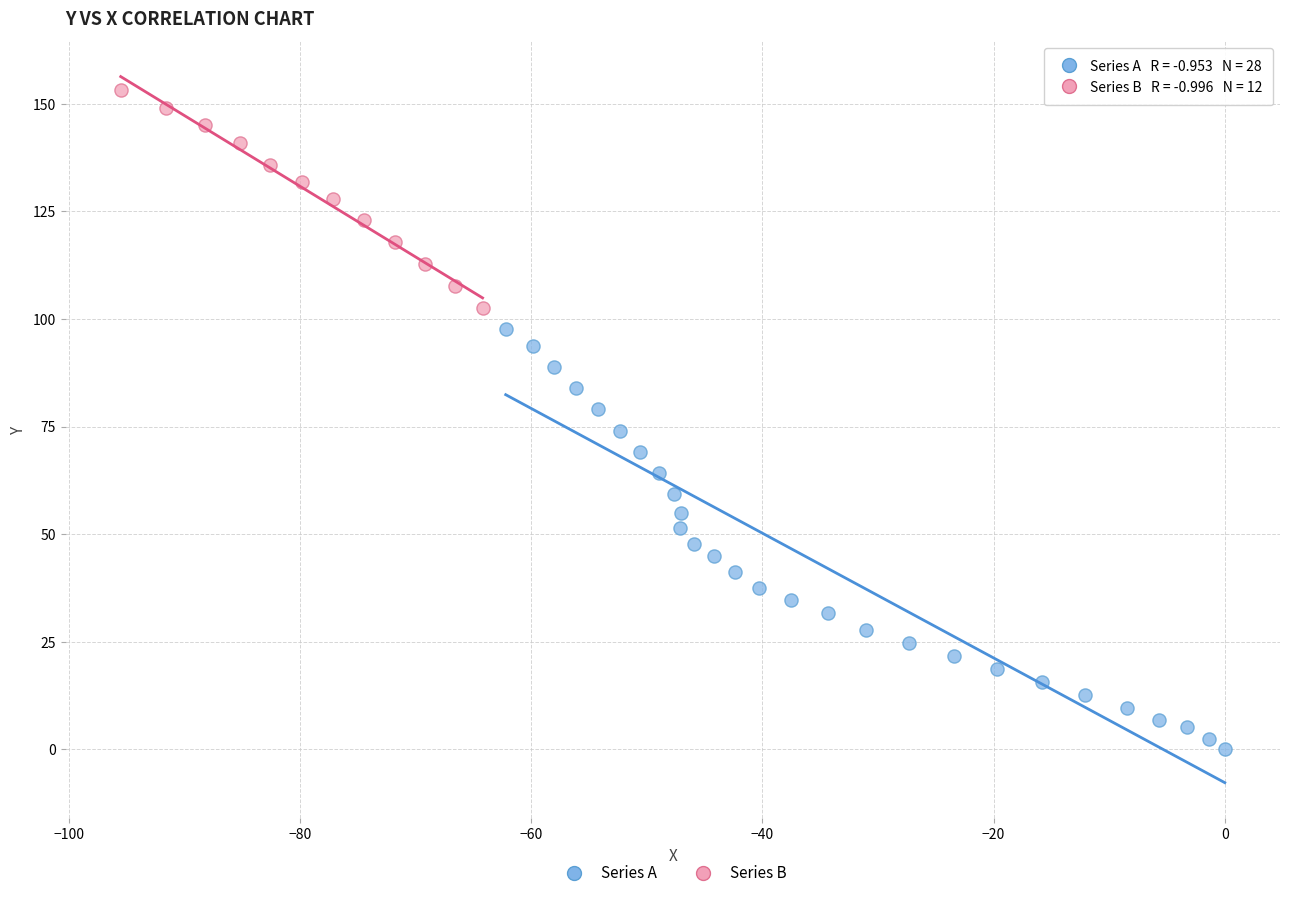

Which series reaches the minimum Y coordinate?

Series A